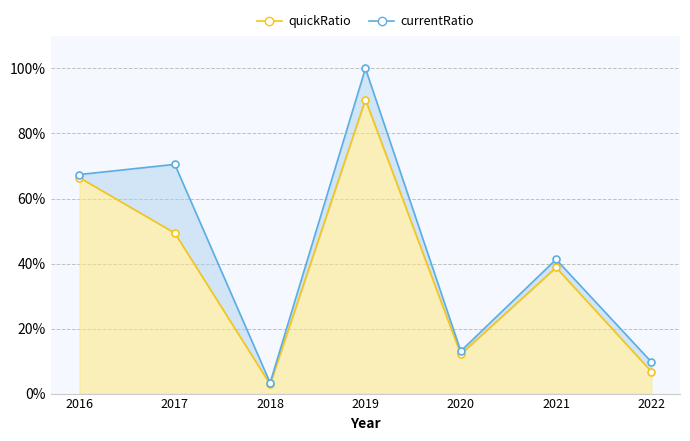

At which category does currentRatio reach its first local peak?

2017